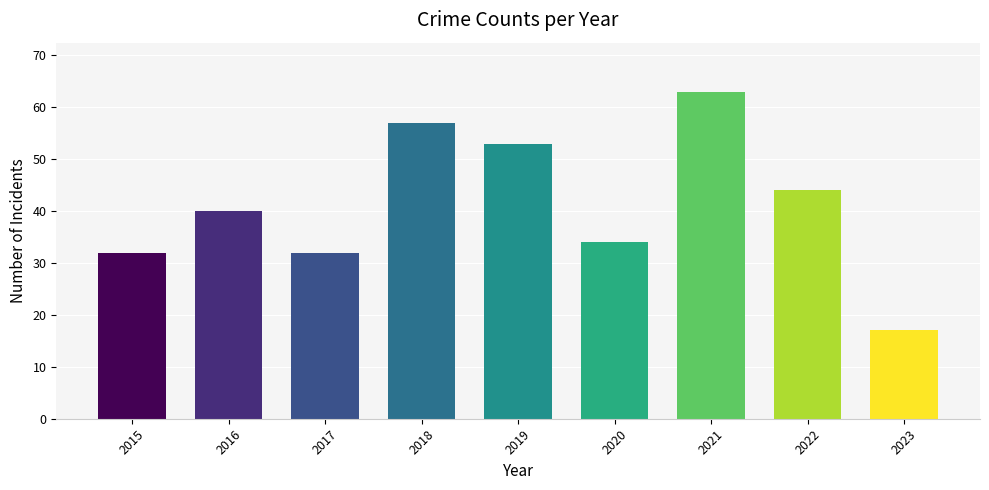

What is the difference between the values at 2018 and 2021?

6